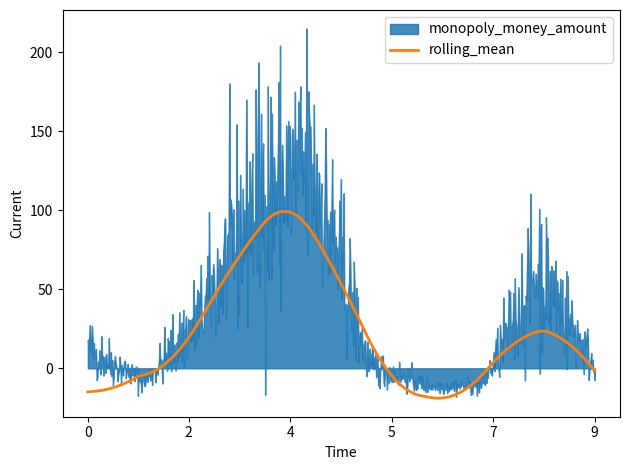

The value of rolling_mean at 2 is 19.4. True or false?

True